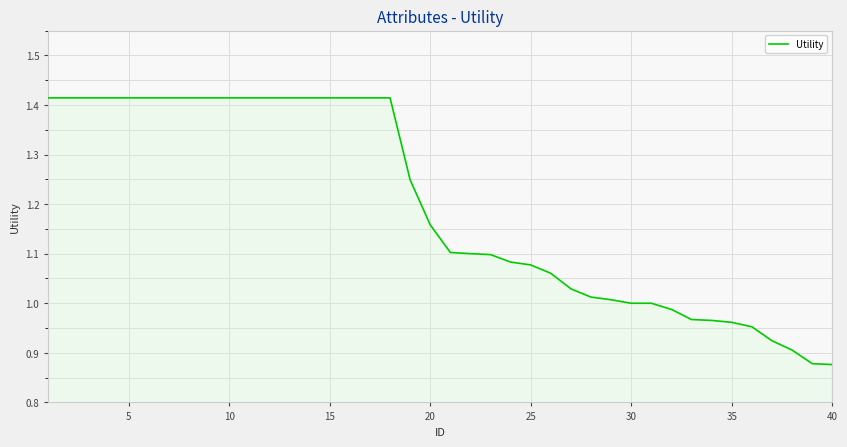

What is the difference between the maximum and minimum values?

0.5